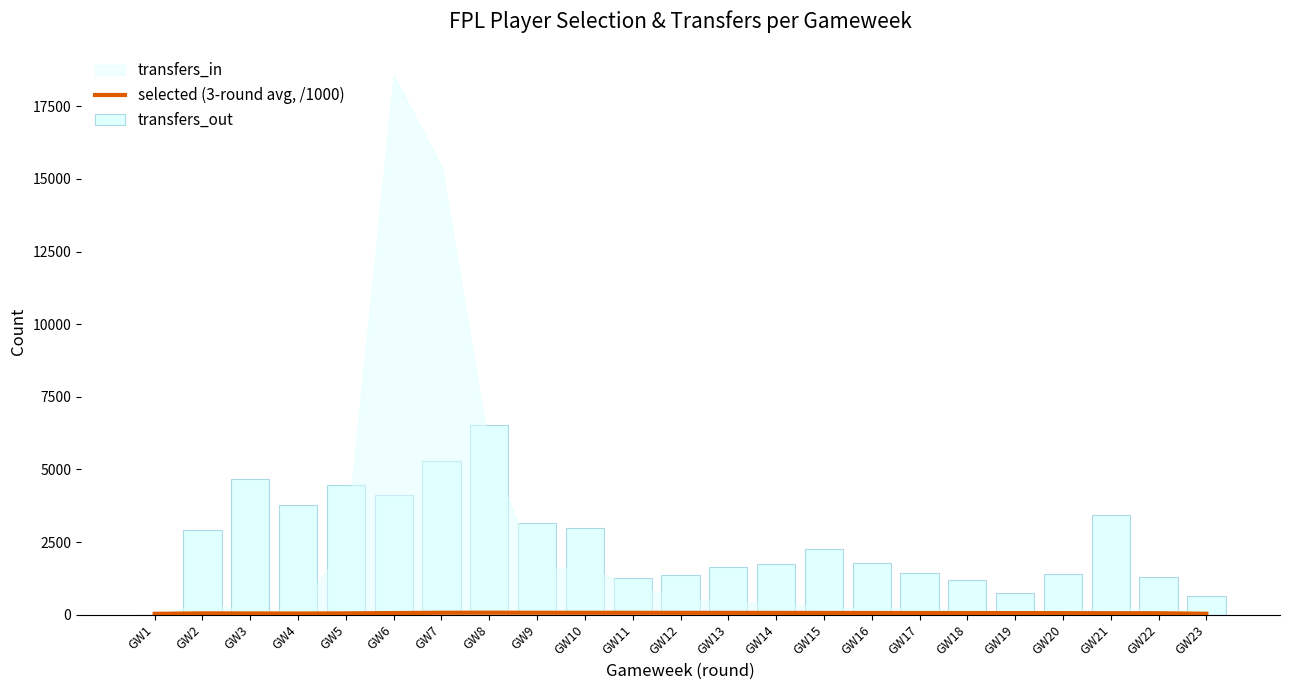

What is the average value of the selected (3-round avg, /1000) series?

57.3